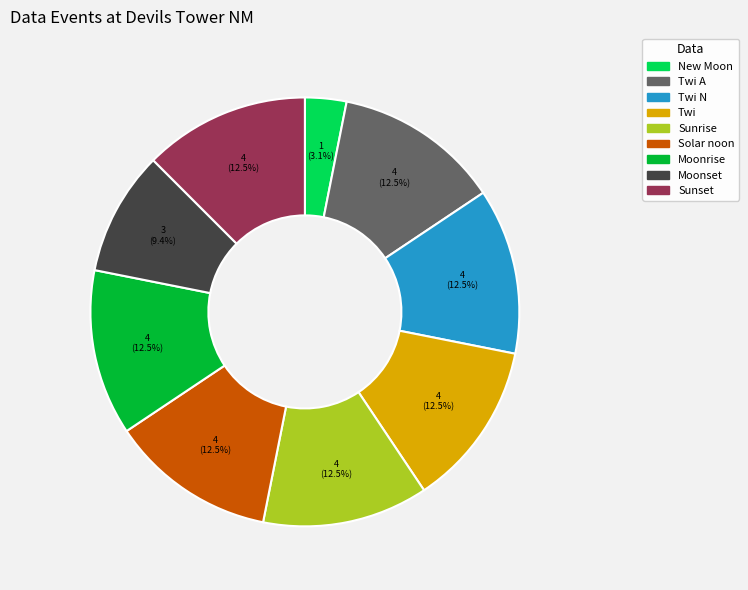

How many slices are in this pie chart?

9